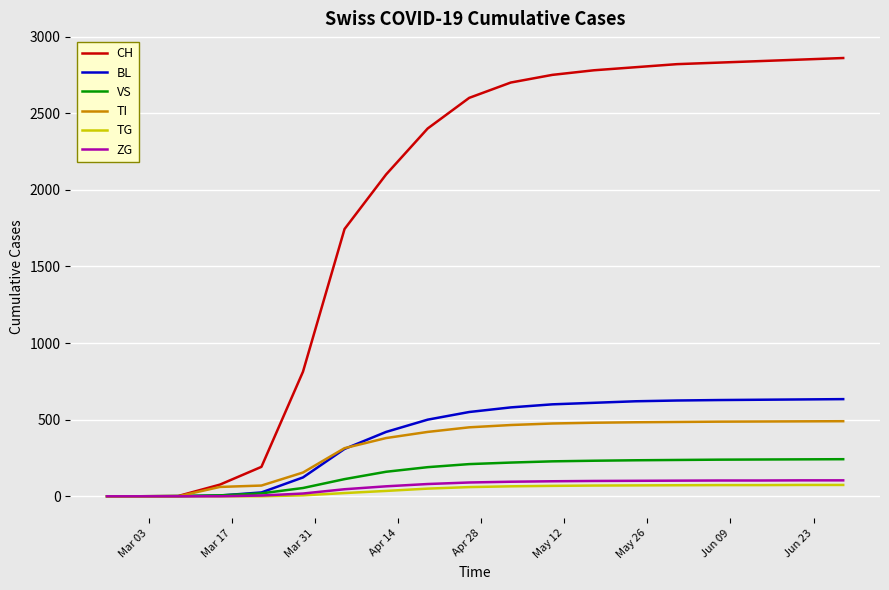

Which series has the largest total across all categories?

CH